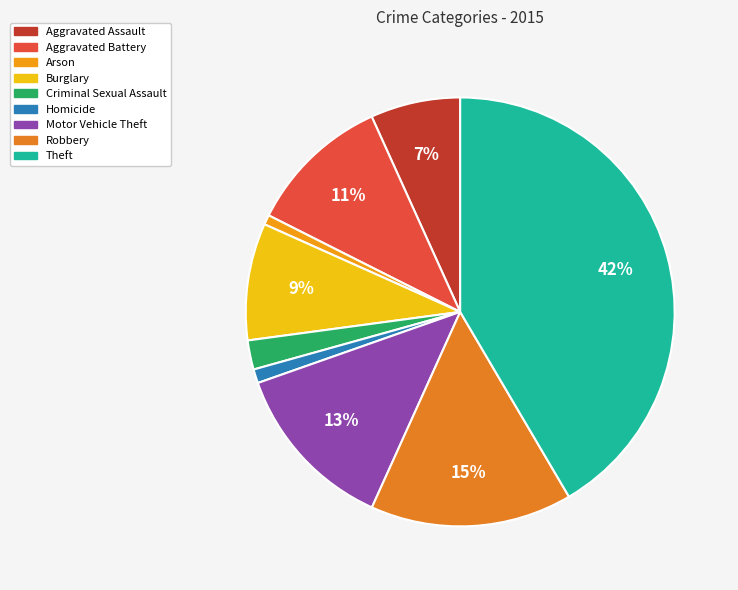

What is the total percentage of Robbery and Arson?

16.0%